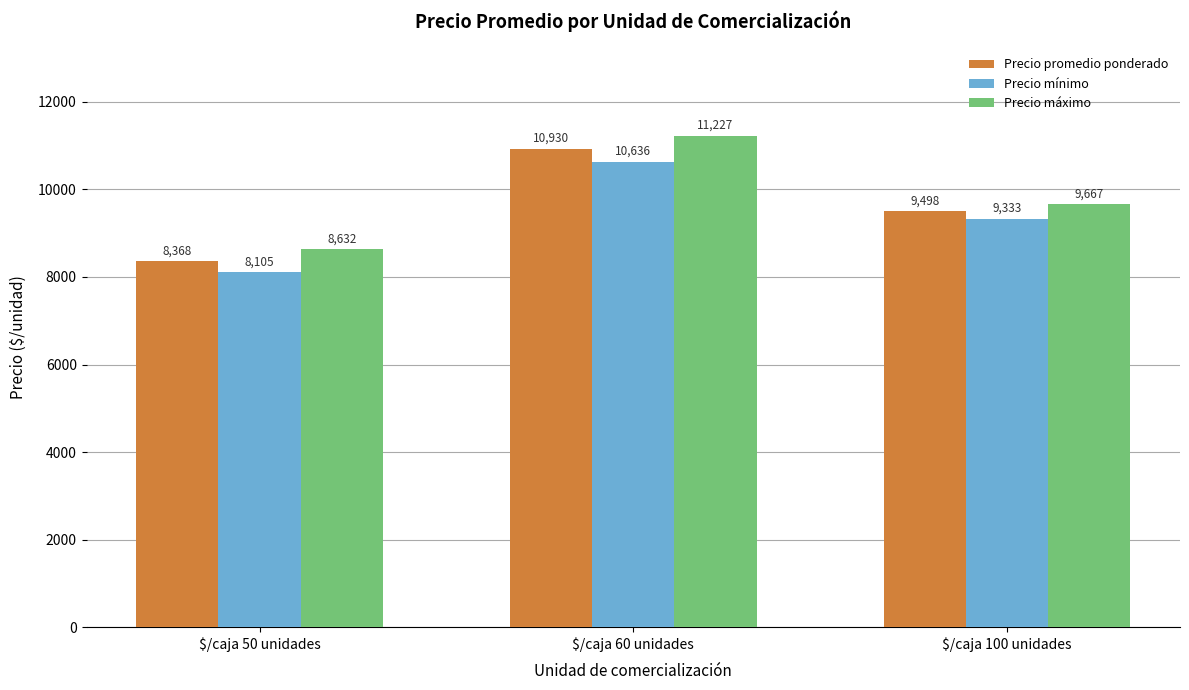

At which label is Precio máximo closest to 9929?

$/caja 100 unidades